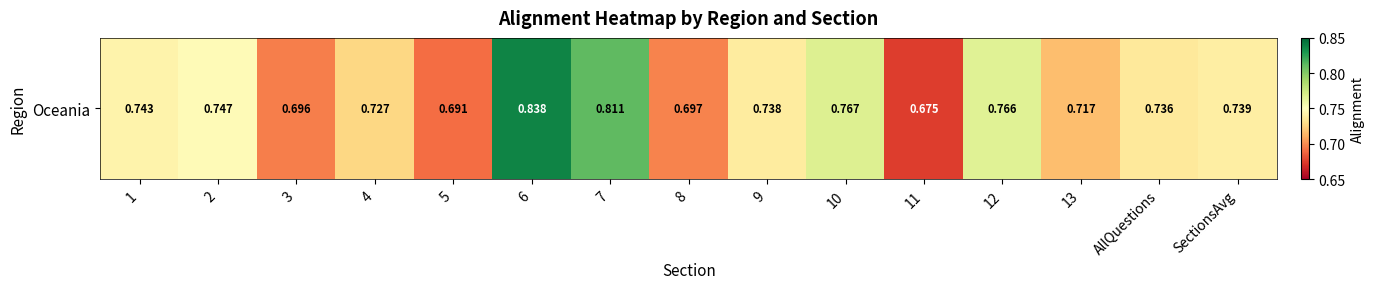

List the labels in order of value, largest first.

6, 7, 10, 12, 2, 1, SectionsAvg, 9, AllQuestions, 4, 13, 8, 3, 5, 11